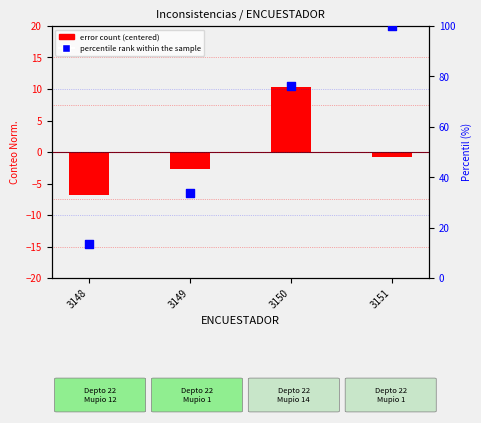

At how many categories does at least one series exceed -1?

4